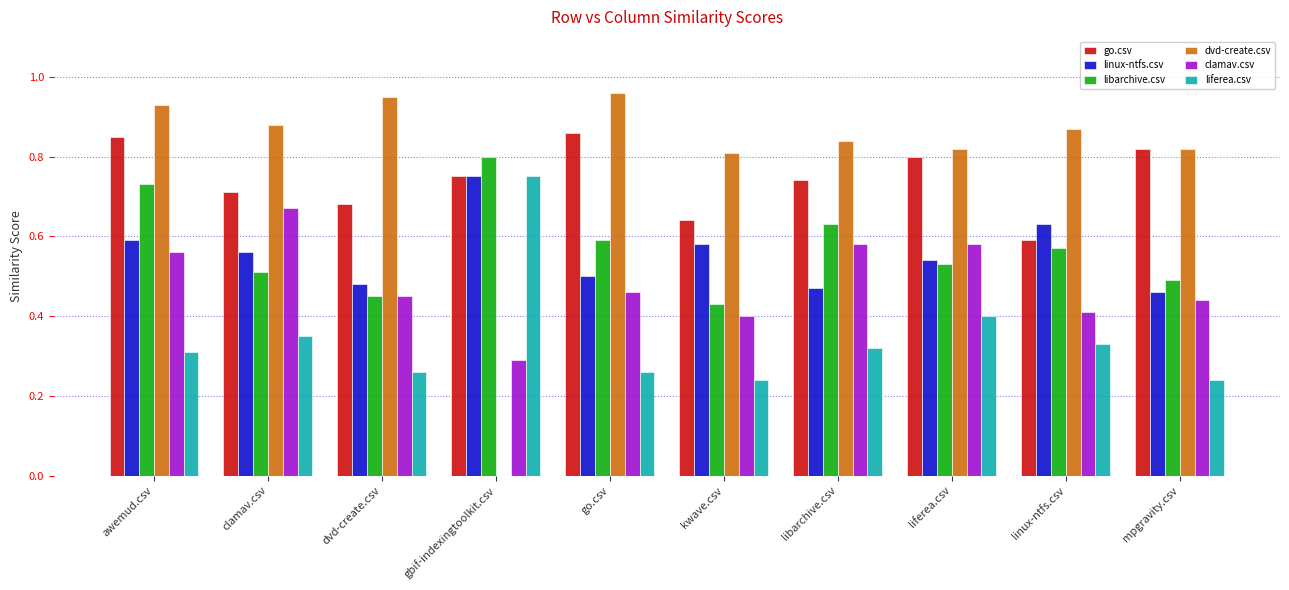

At which label is libarchive.csv closest to 0?

kwave.csv